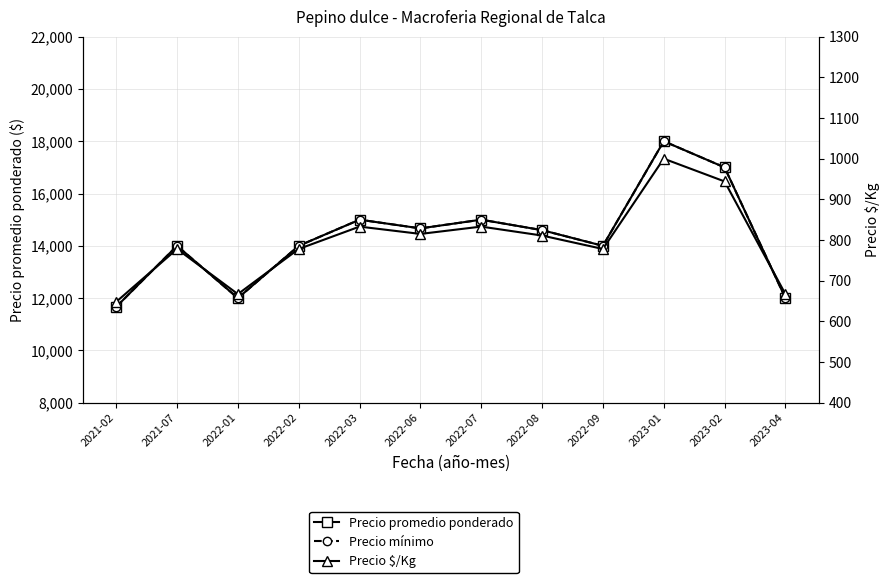

What is the total value across all series at 2023-02?

34944